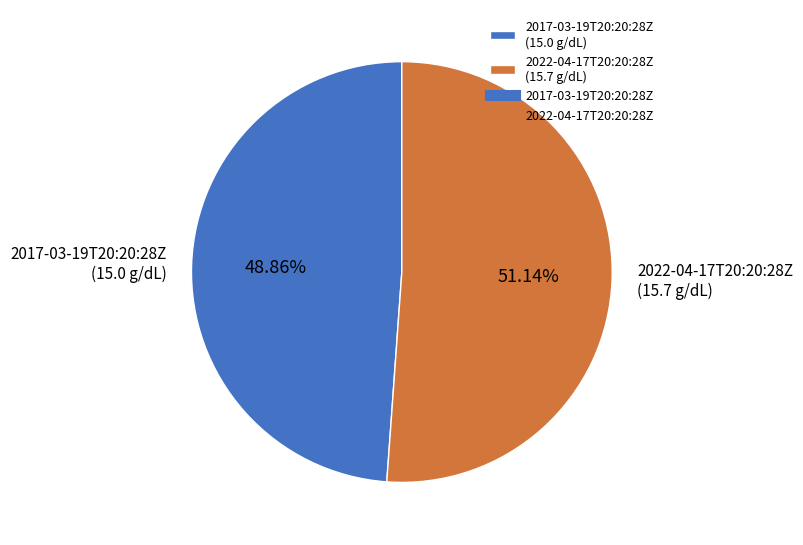

Rank the categories by value from highest to lowest.

2022-04-17T20:20:28Z, 2017-03-19T20:20:28Z